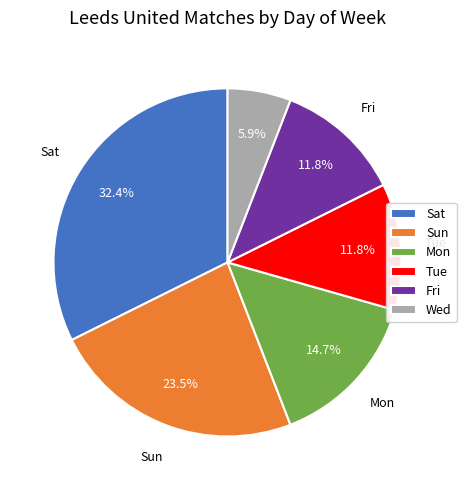

To the nearest percent, what is the combined percentage of Sat and Fri?

44%